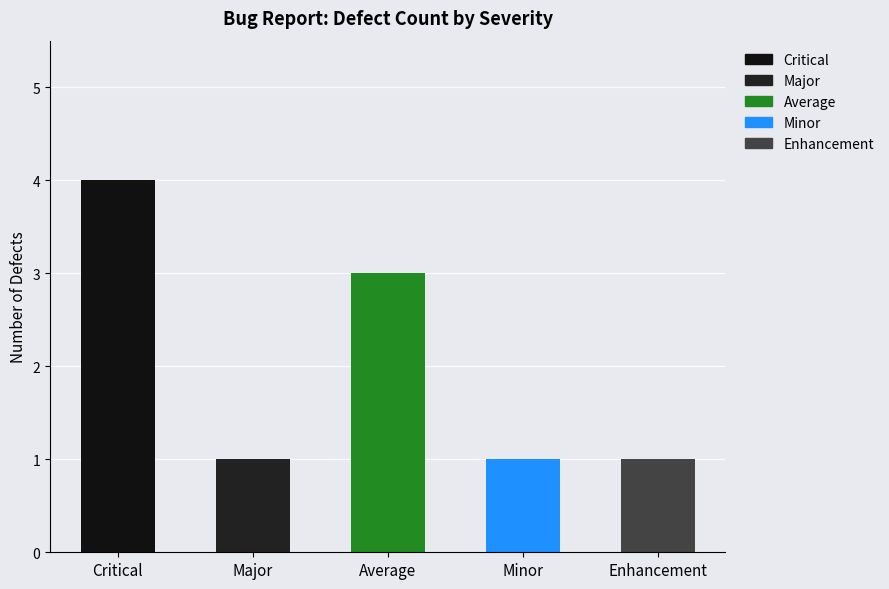

What is the ratio of the value at Average to the value at Major?

3.0